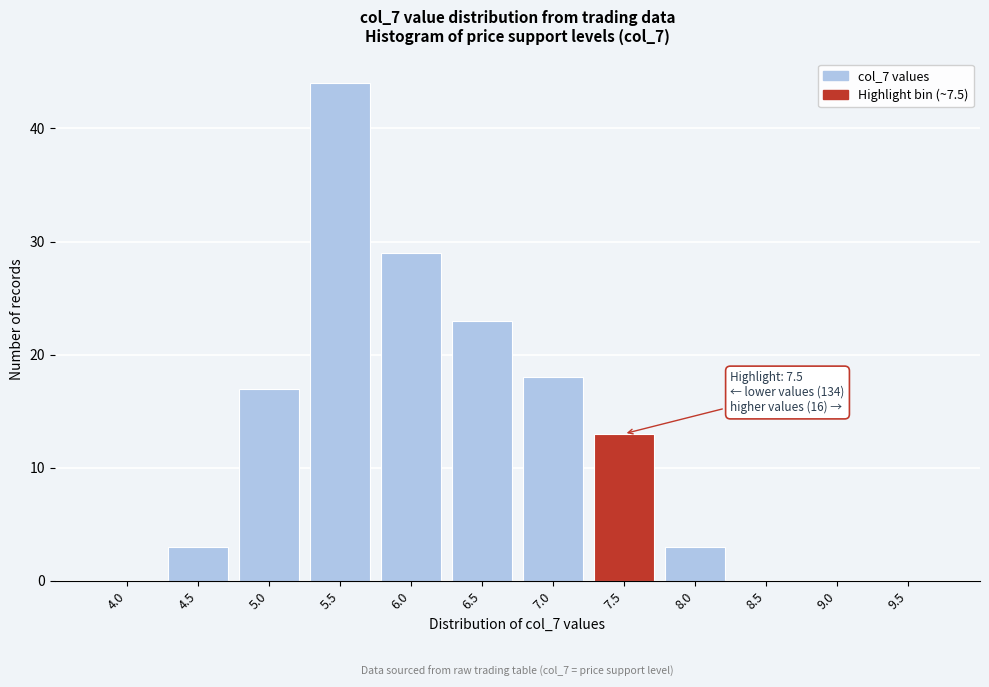

Reading left to right, transcribe all the data shown in this chart.

4.0=0	4.5=3	5.0=17	5.5=44	6.0=29	6.5=23	7.0=18	7.5=13	8.0=3	8.5=0	9.0=0	9.5=0